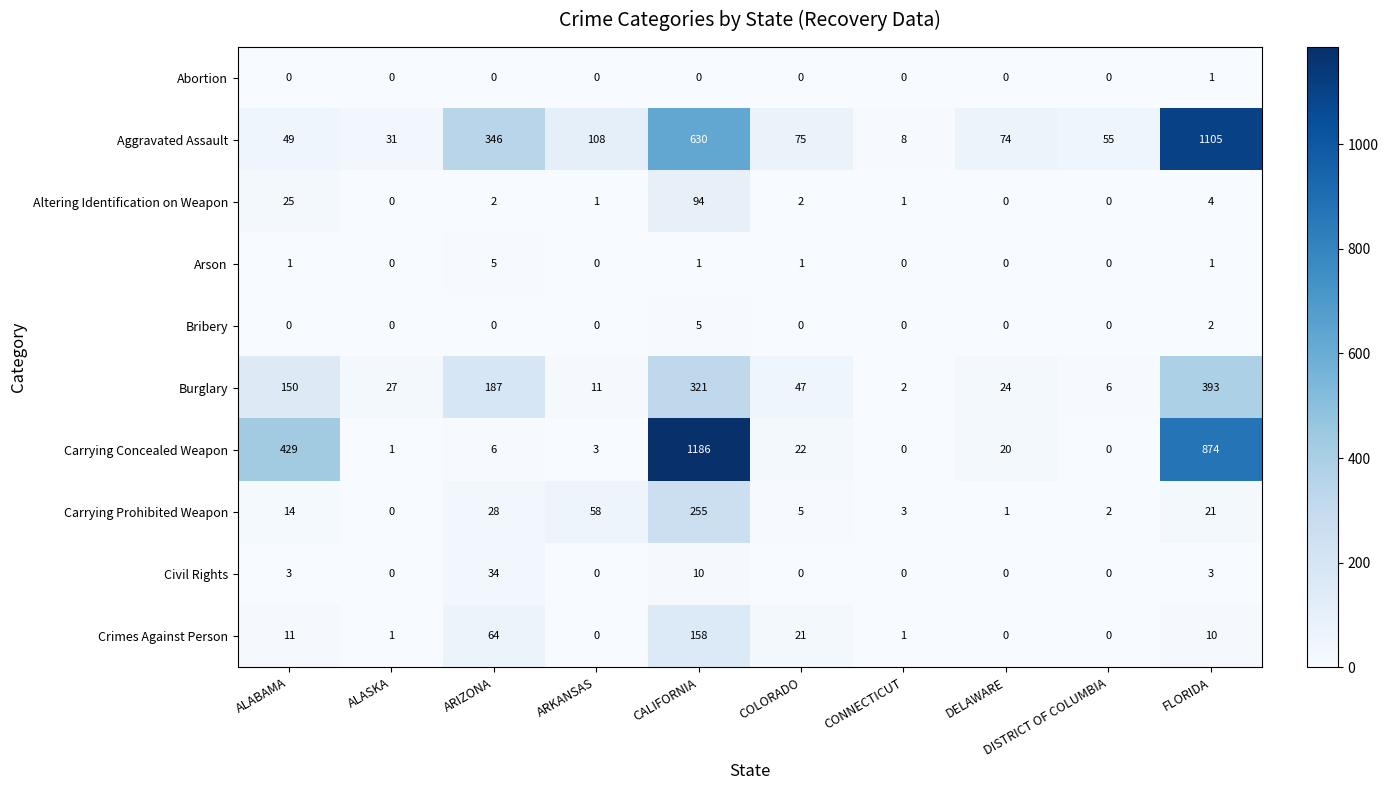

Is it true that Crimes Against Person equals 102 at ARIZONA?

False